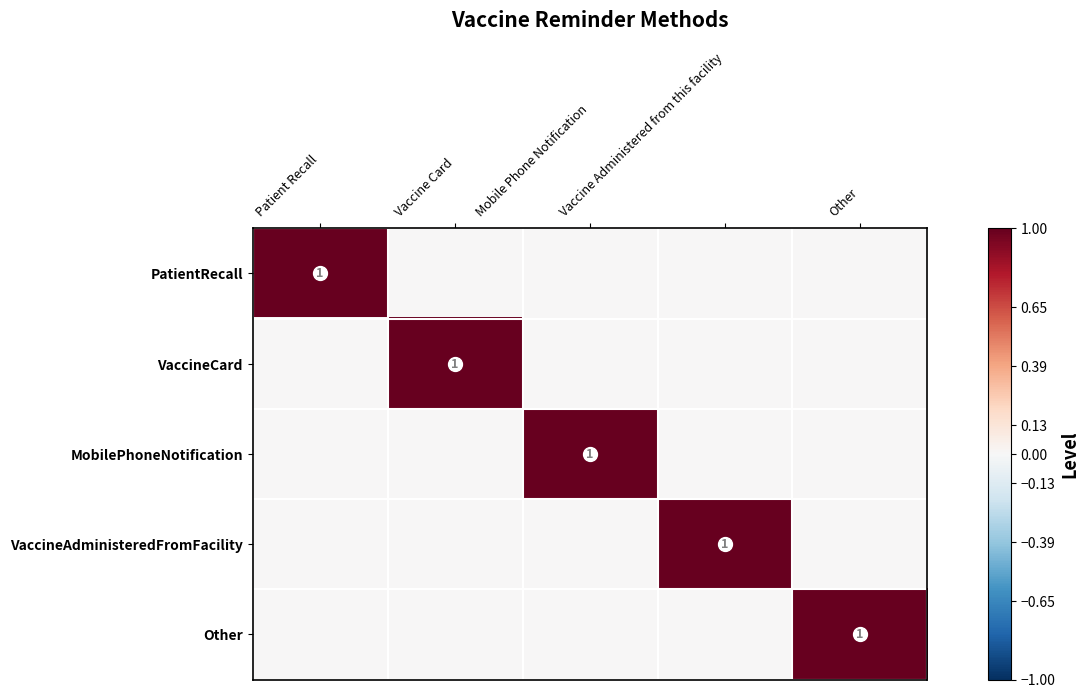

What is the total value across all series at Mobile Phone Notification?

1